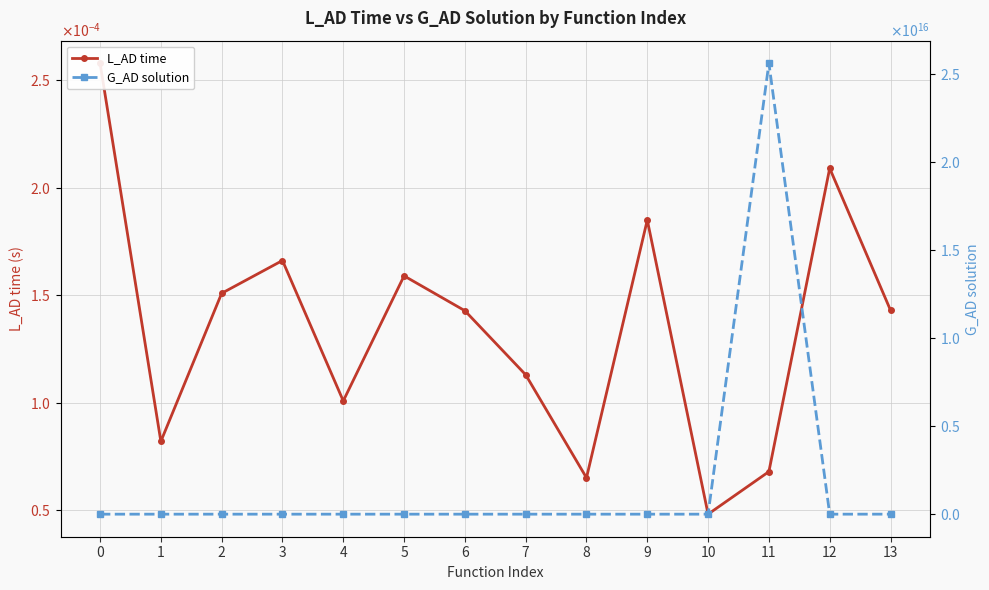

Reading left to right, extract all data points from this chart.

L_AD time: 0.0	0.0	0.0	0.0	0.0	0.0	0.0	0.0	0.0	0.0	0.0	0.0	0.0	0.0
G_AD solution: 142.6	15.5	-30.6	-16.0	1.4	1514240.0	14130297.4	30947.6	15.5	1142691.8	-3.4	25583999099188540.0	-0.0	761127763968.0